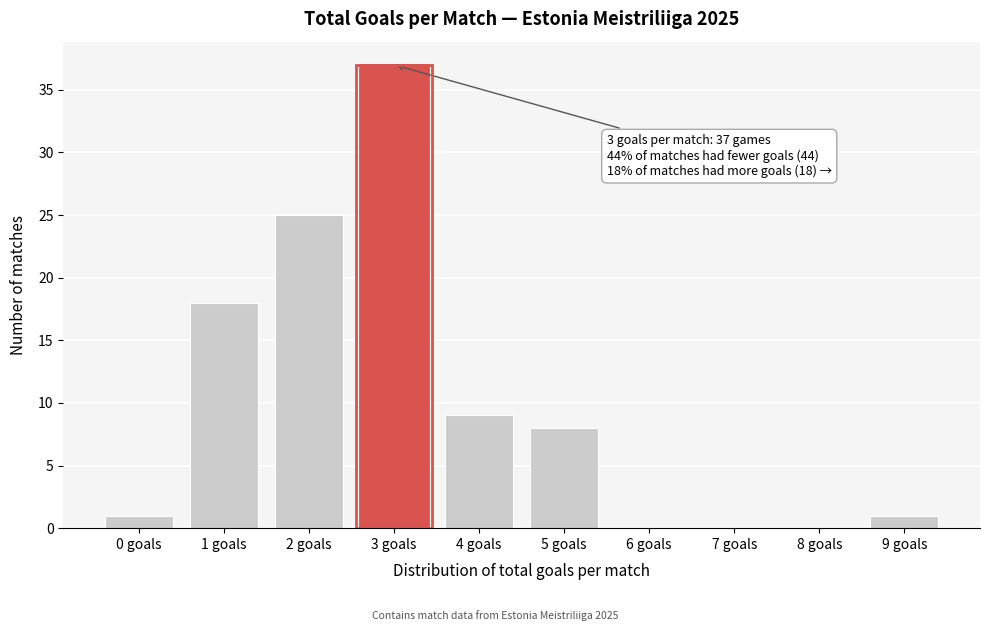

Reading left to right, extract all data points from this chart.

0 goals=1	1 goals=18	2 goals=25	3 goals=37	4 goals=9	5 goals=8	6 goals=0	7 goals=0	8 goals=0	9 goals=1